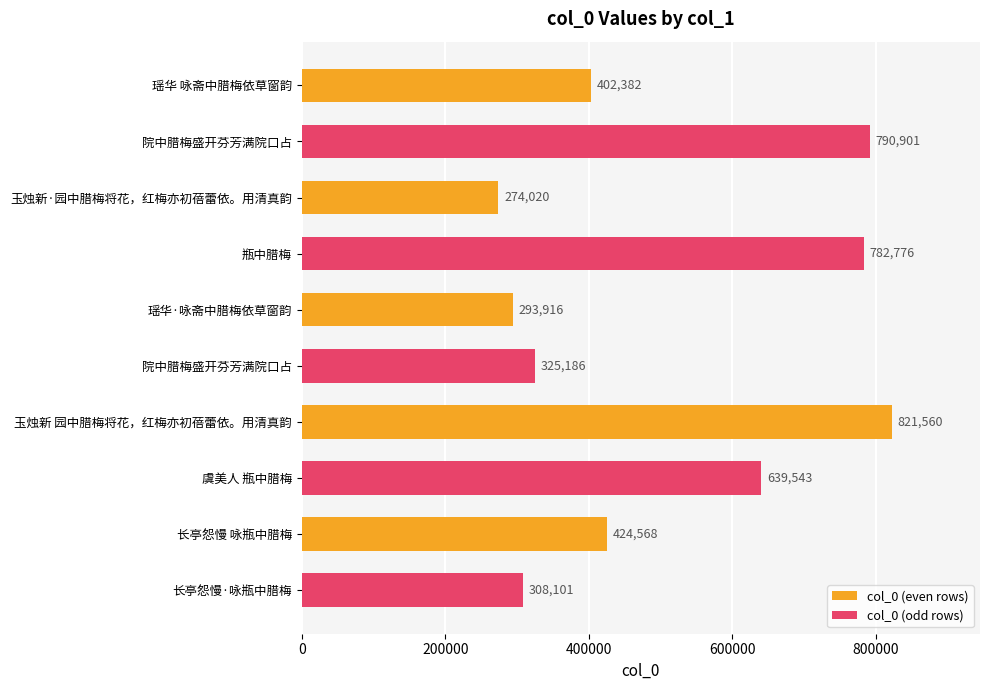

Where is col_0 (even rows) nearest to the value 547790?

长亭怨慢 咏瓶中腊梅